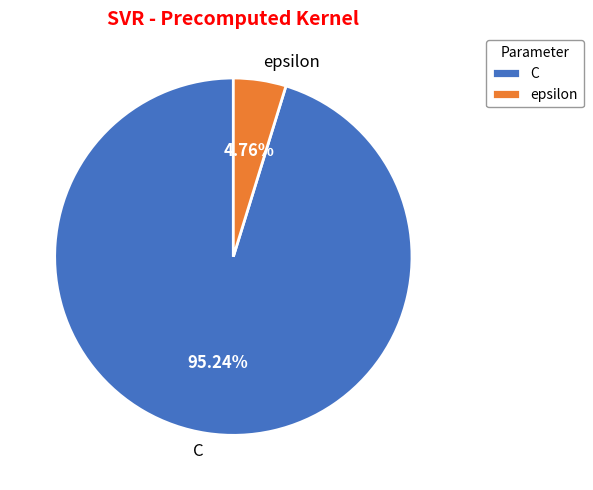

To the nearest percent, what is the combined percentage of C and epsilon?

100%